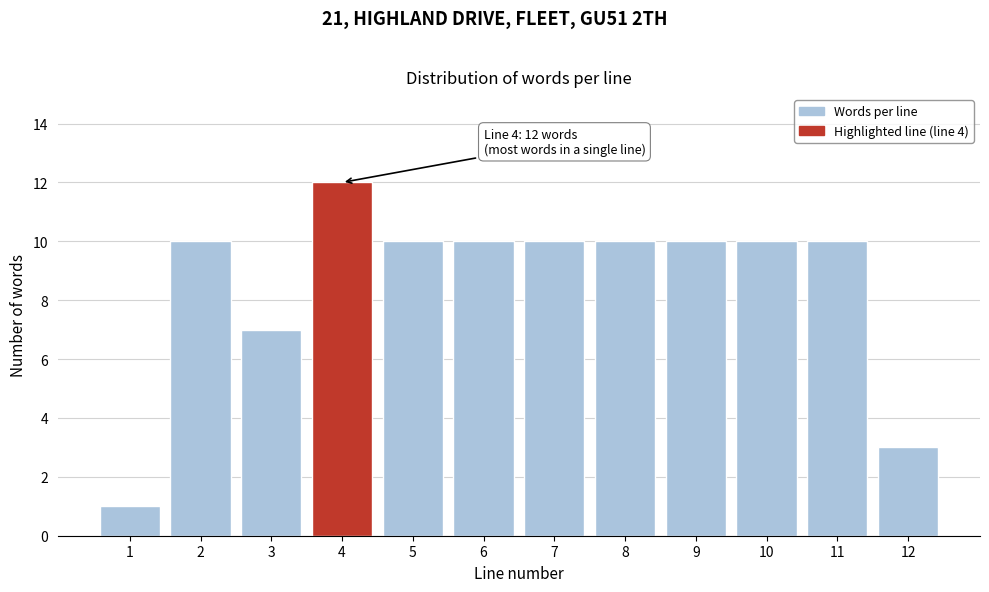

Reading left to right, transcribe all the data shown in this chart.

1	10	7	12	10	10	10	10	10	10	10	3